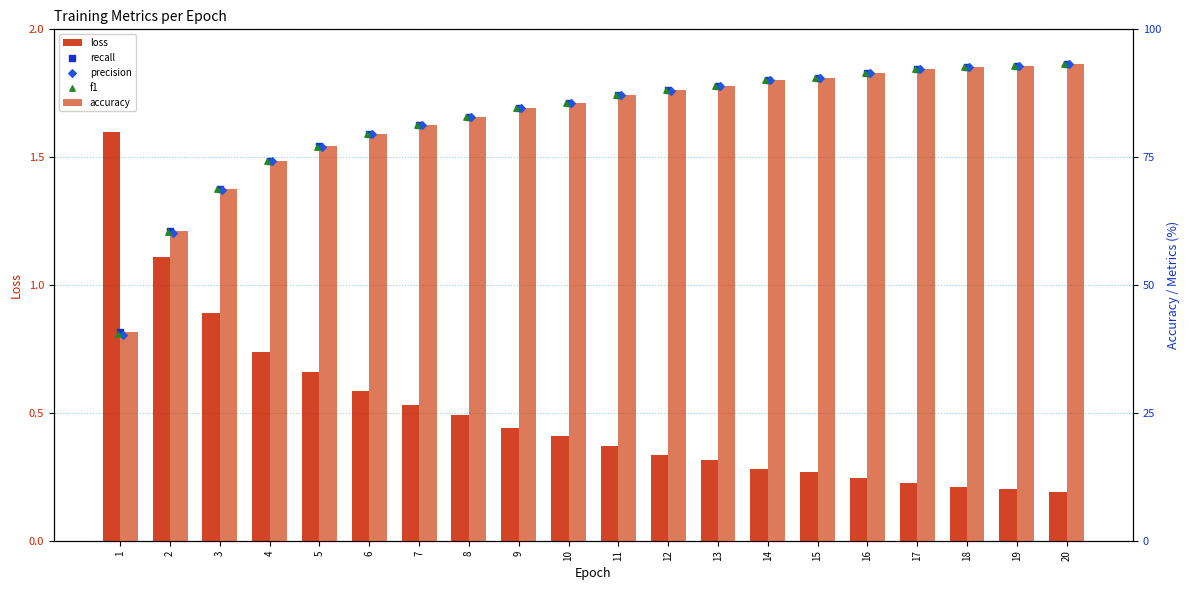

What are all the series names shown in the legend?

loss, accuracy, recall, precision, f1